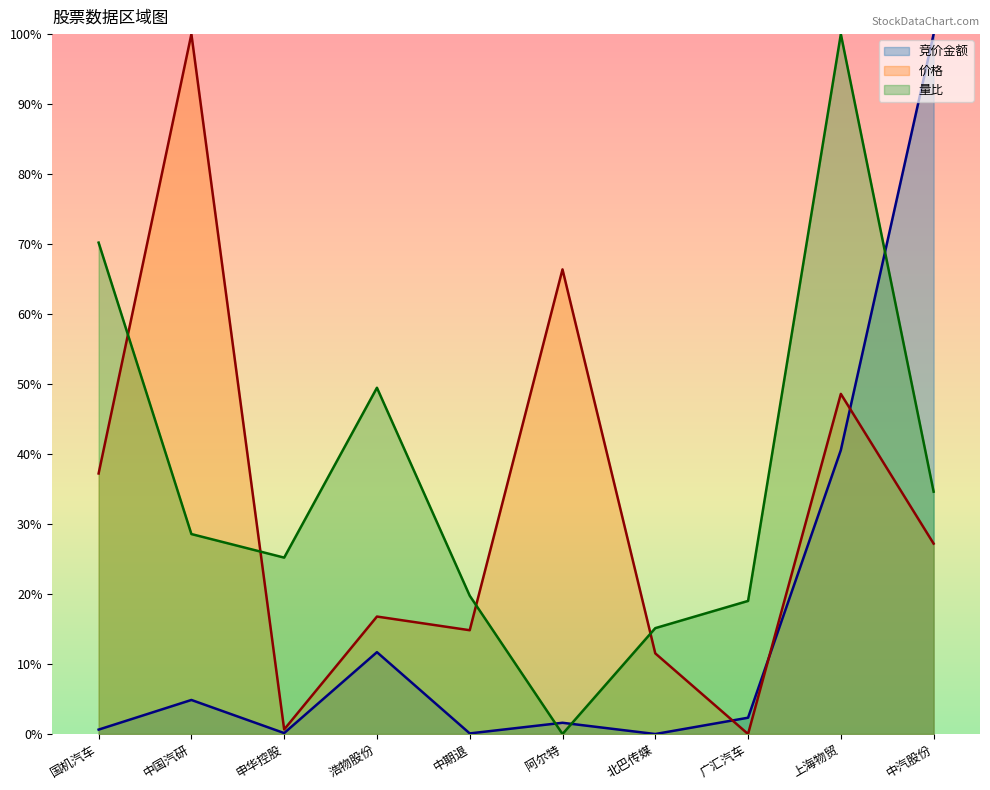

At 浩物股份, list the series in order from smallest to largest.

竞价金额, 价格, 量比